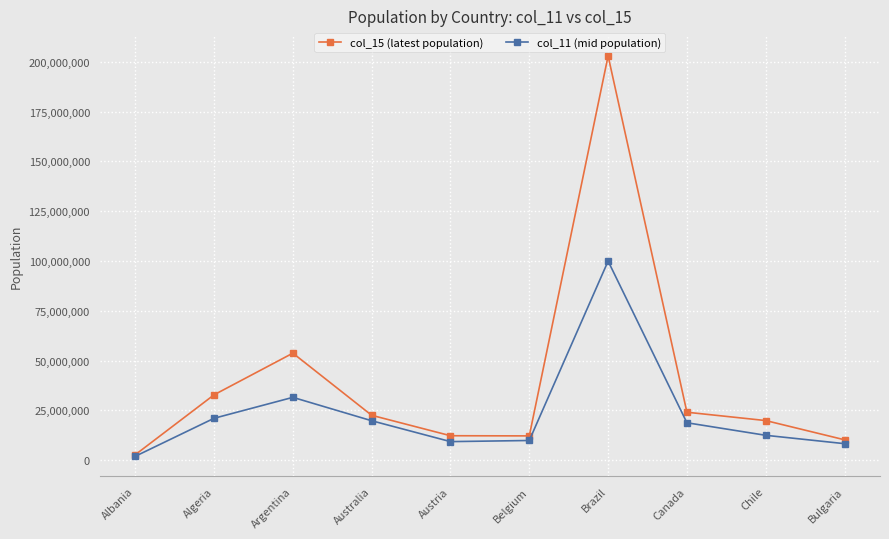

True or false: col_11 (mid population) has more than 2 points higher than both neighbors.

False